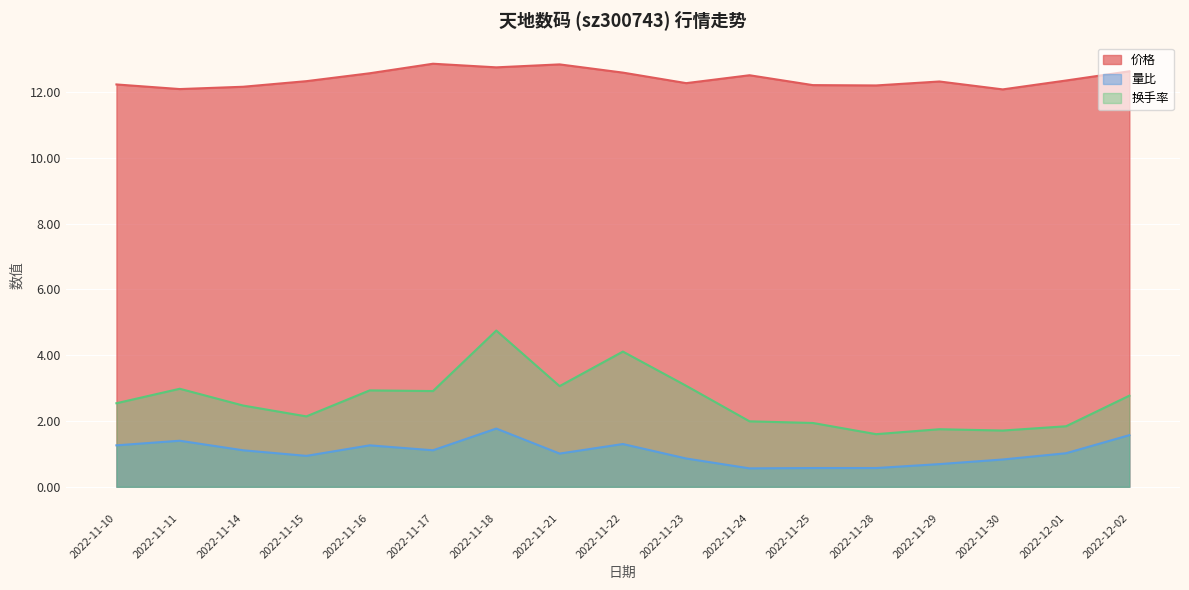

At which category does 价格 reach its first local peak?

2022-11-17